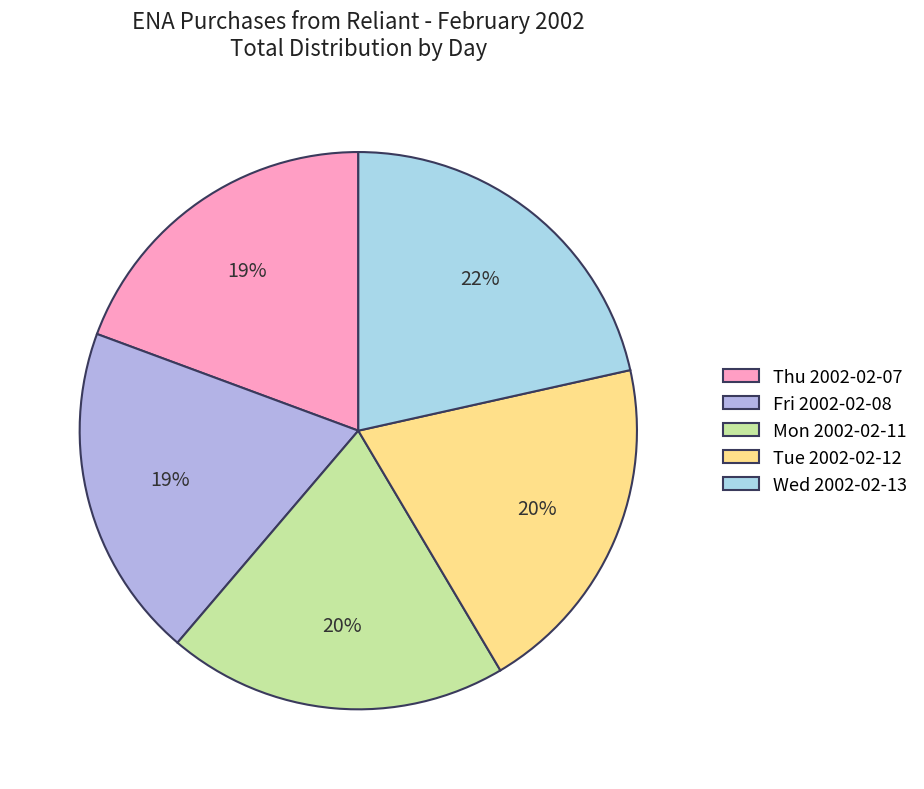

What percentage is the Thu 2002-02-07 slice, to the nearest percent?

19%